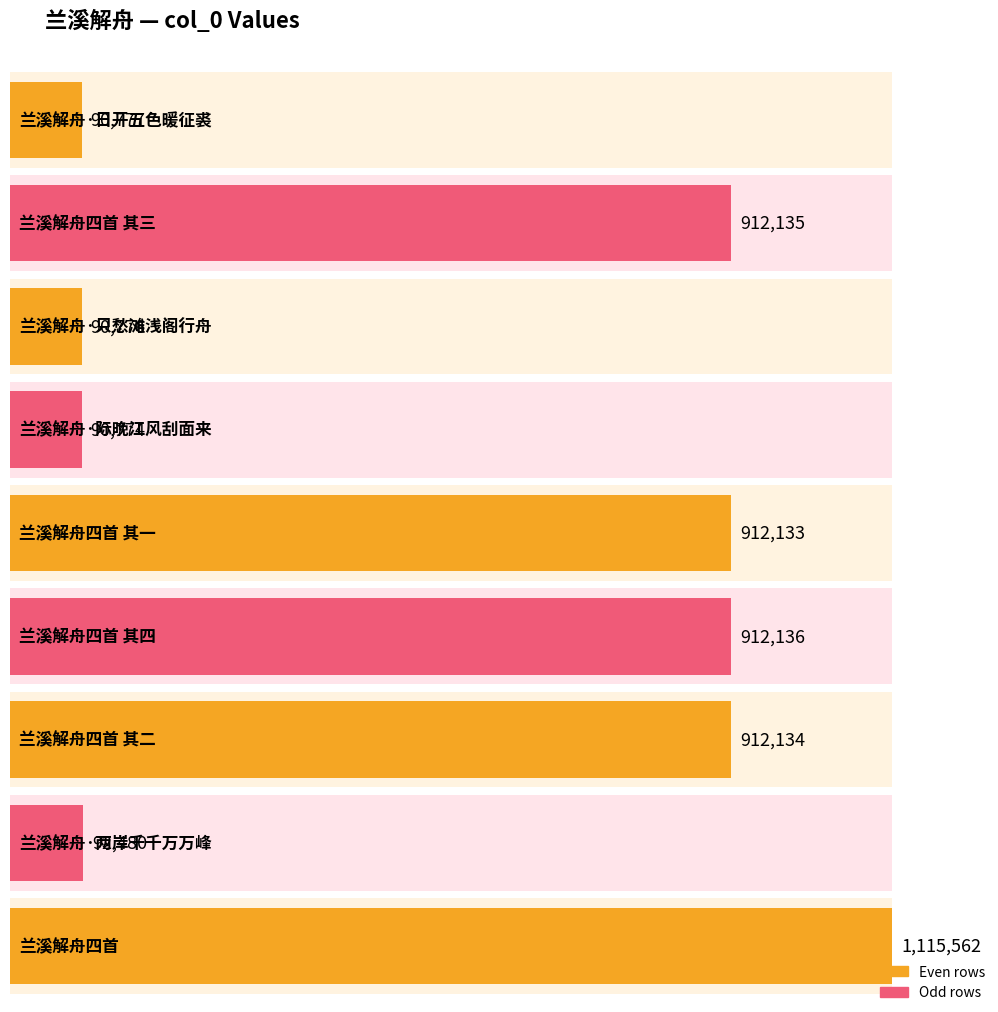

The value at 兰溪解舟四首 其二 is 1602510. True or false?

False